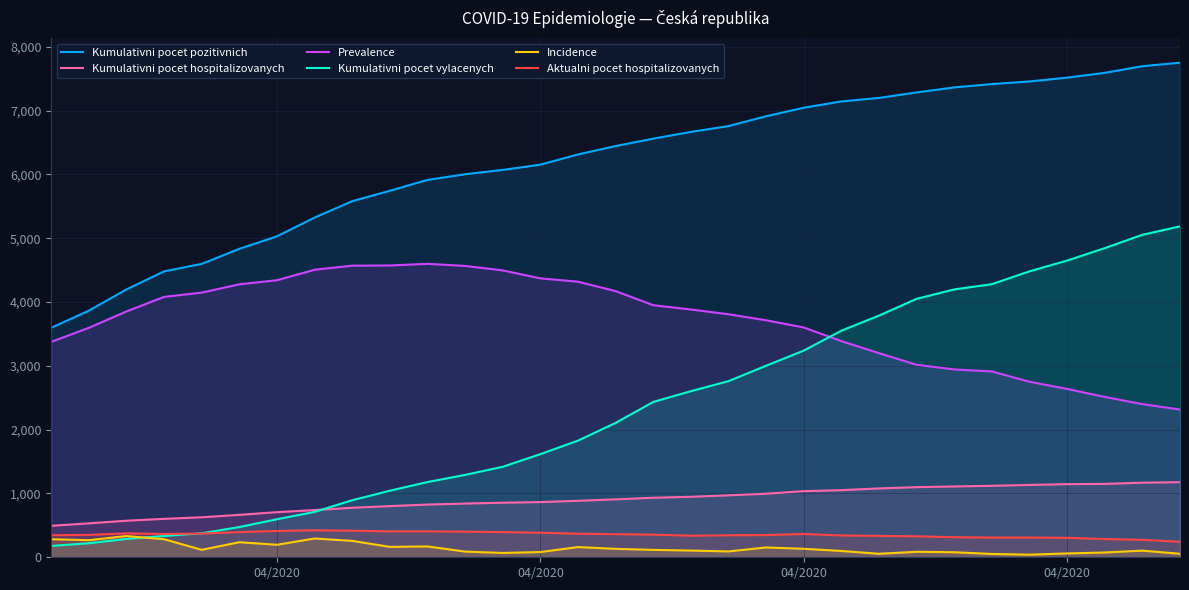

The value of Prevalence at 19 is 5223. True or false?

False